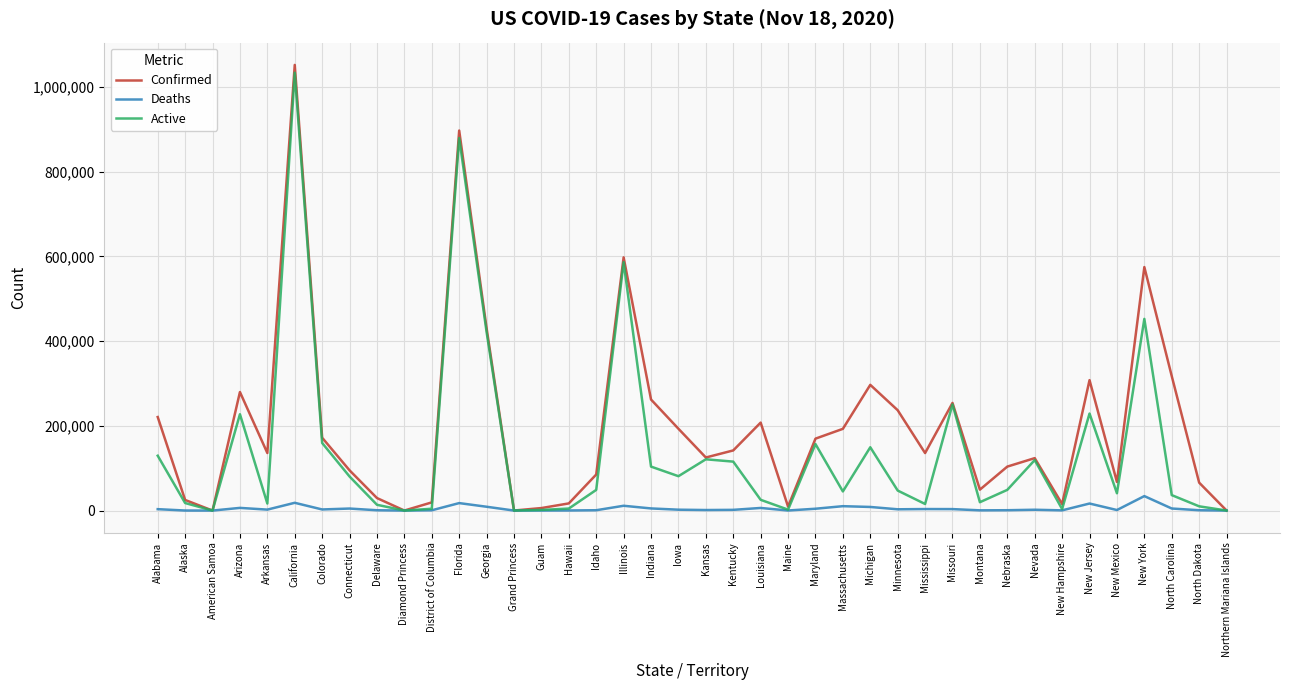

Between Guam and New Jersey, which series saw the biggest shift?

Confirmed